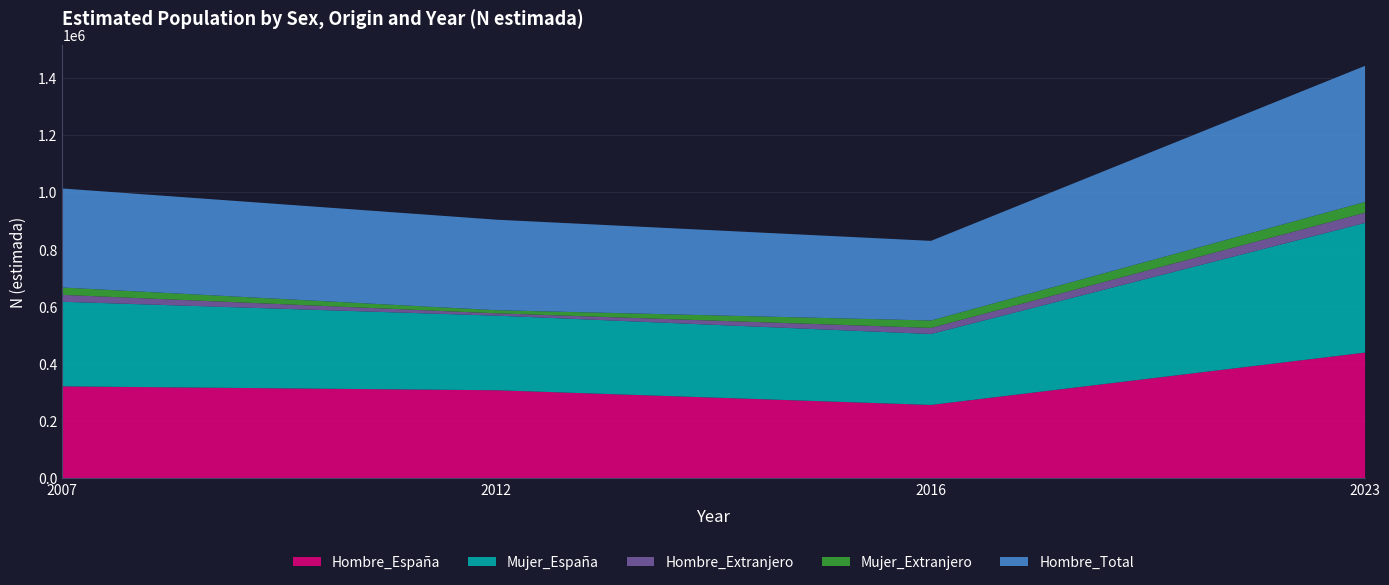

What is the maximum value for Mujer_España?

453790